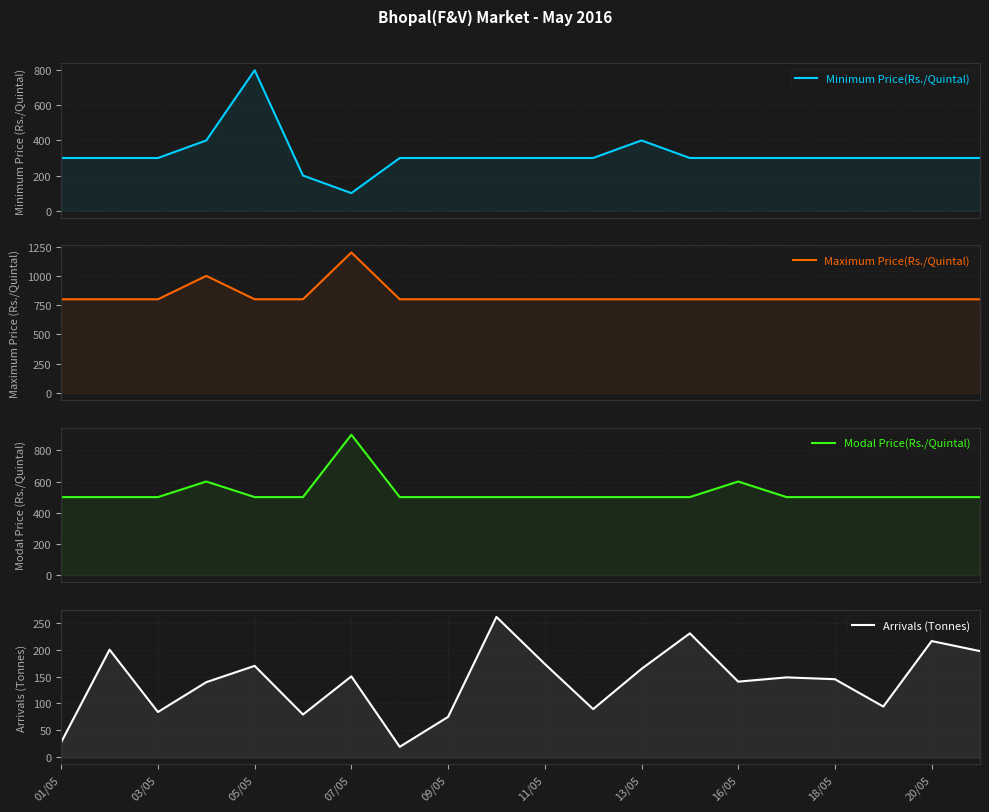

How many lines are shown in the chart?

4